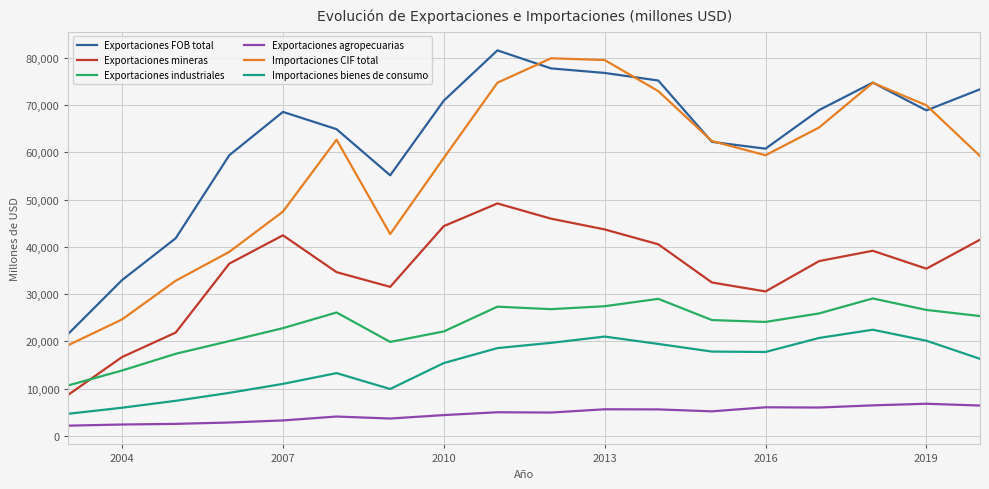

True or false: Importaciones CIF total and Exportaciones industriales intersect in this chart.

False